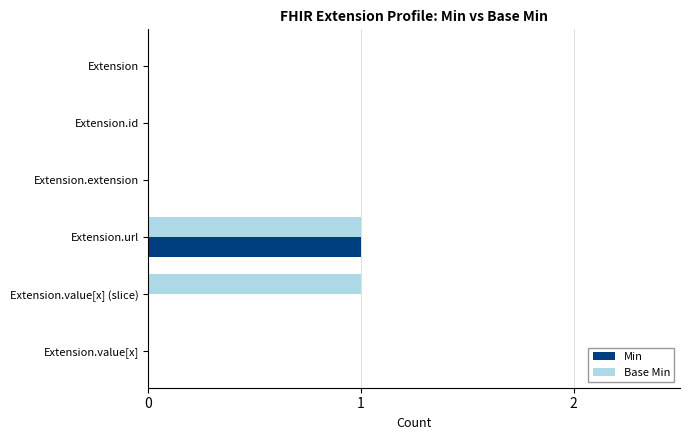

The Min series shows 0 at Extension.extension. True or false?

True